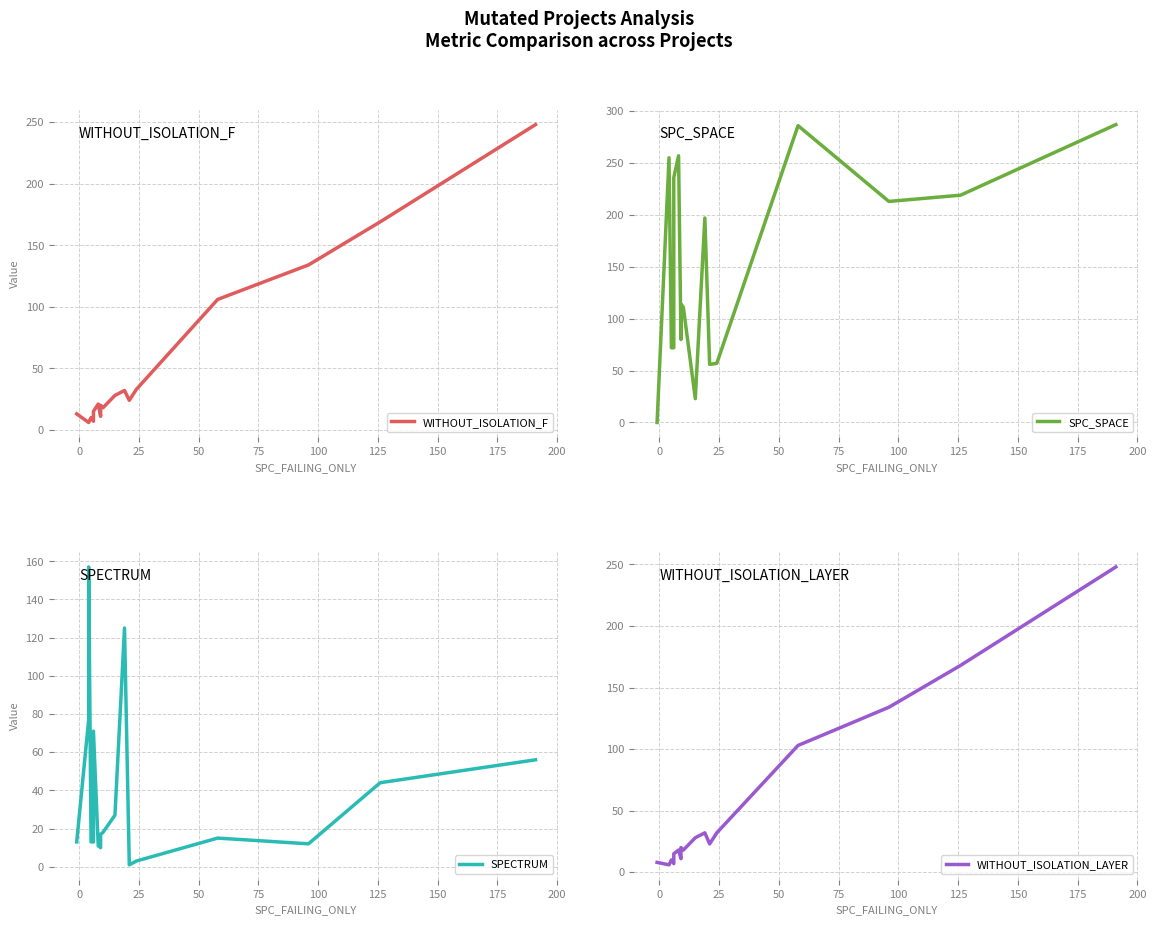

In WITHOUT_ISOLATION_LAYER, how many points are higher than both neighbors (excluding endpoints)?

4